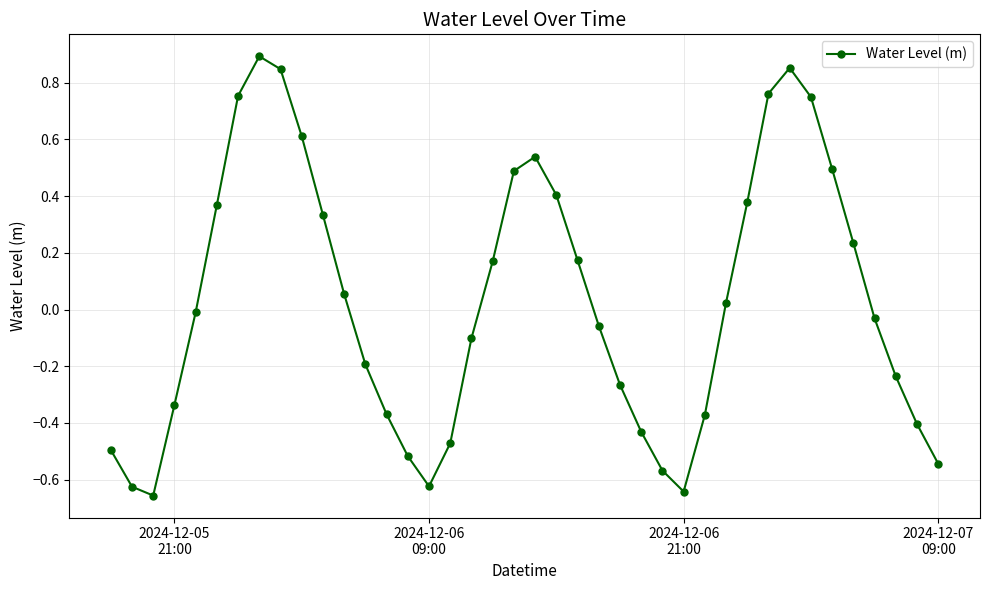

How many negative values are there?

21